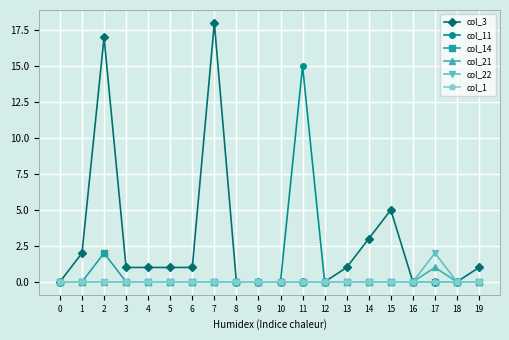

What is the maximum value for col_14?

2